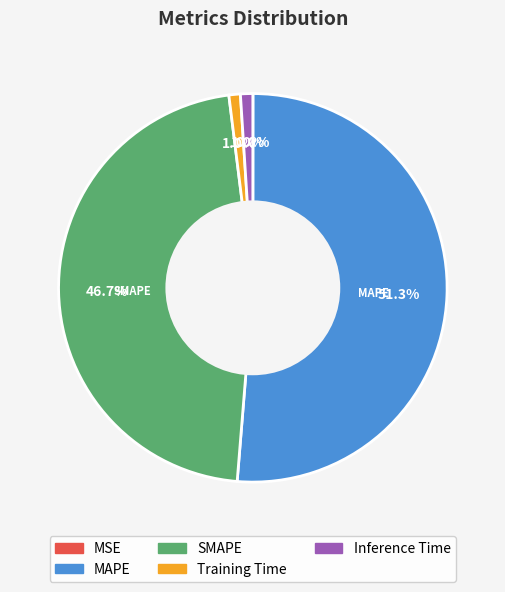

Is MAPE the majority of the pie?

Yes